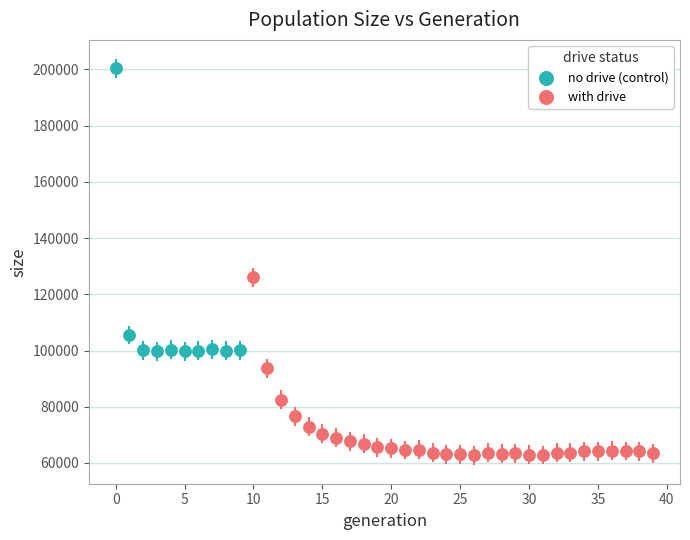

What are all the series names shown in the legend?

no drive (control), with drive